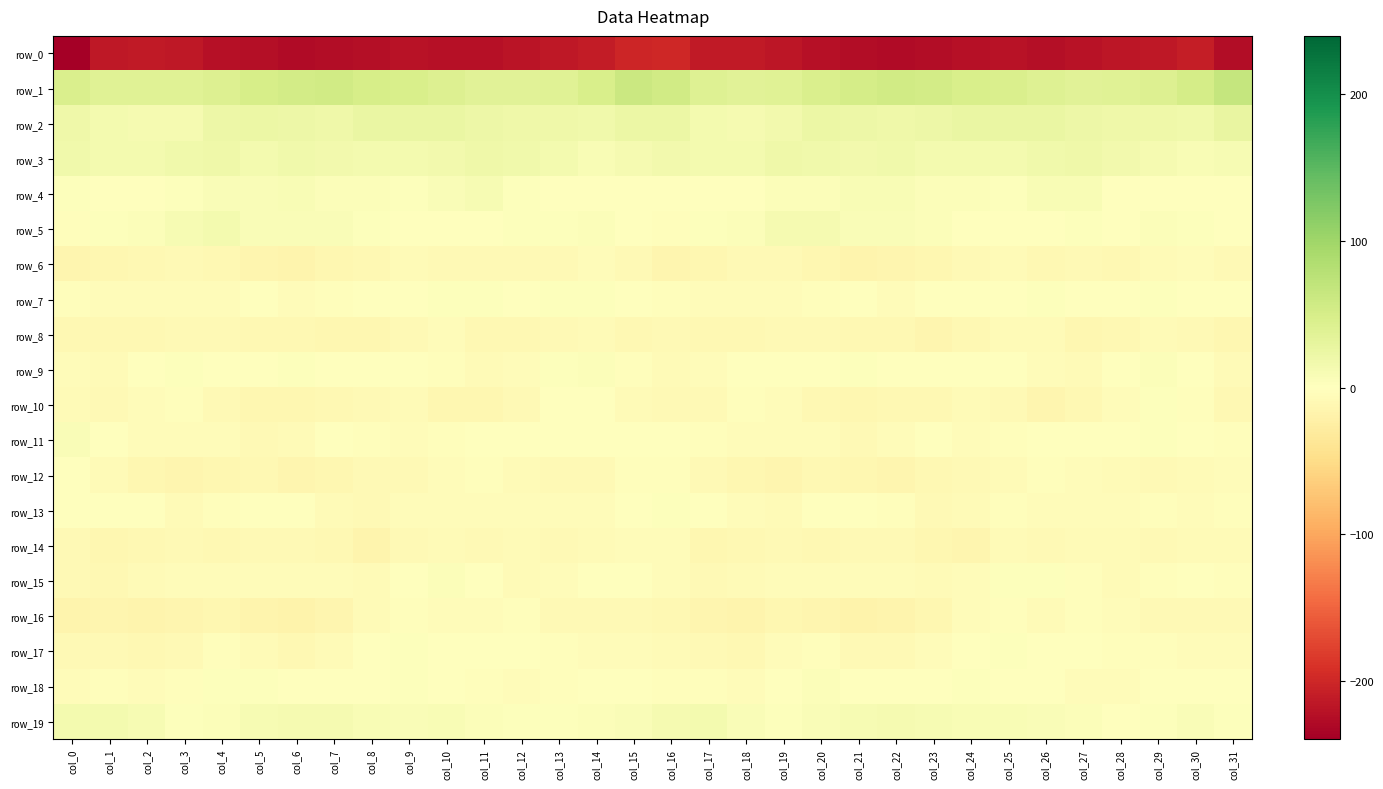

What is the average value of the row_13 series?

-3.2